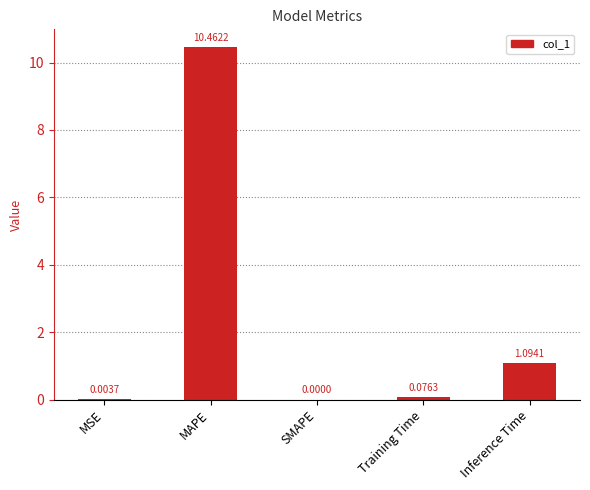

Between Training Time and MAPE, which is larger?

MAPE